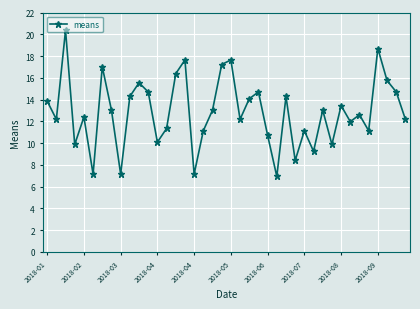

What is the maximum value shown in the chart?

20.4